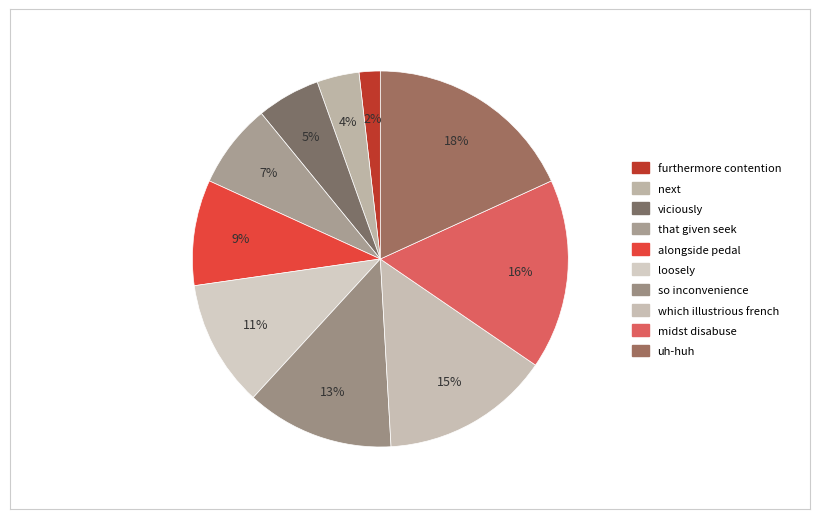

How many slices are in this pie chart?

10